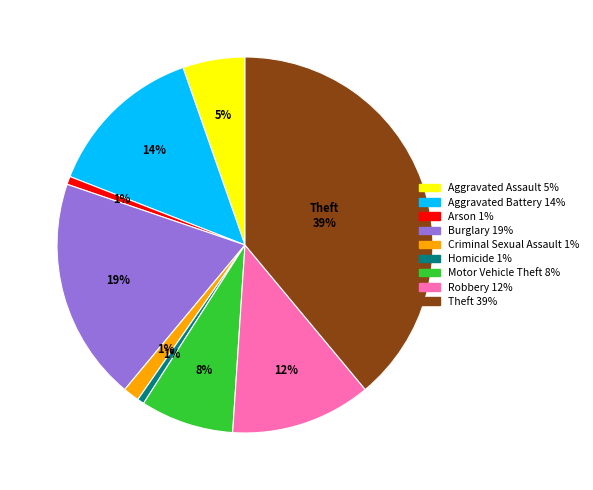

Is there any slice that represents more than half of the pie?

No